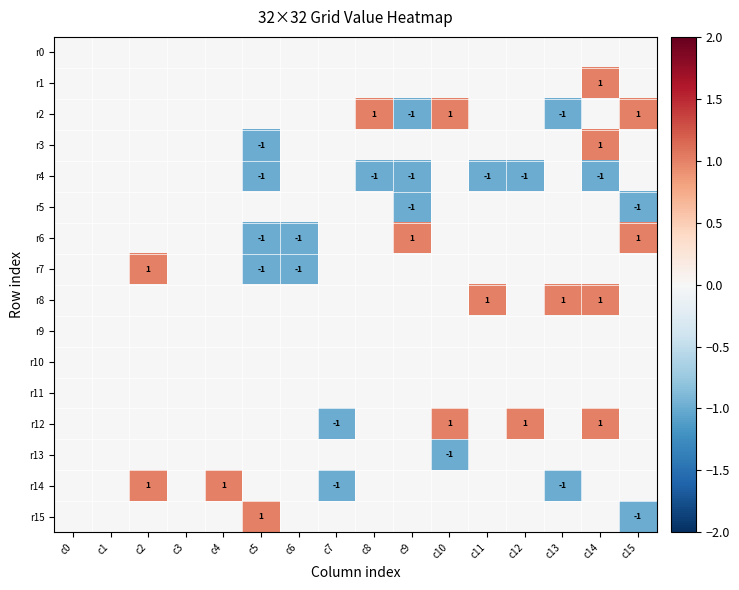

At how many categories does at least one series exceed 0?

11